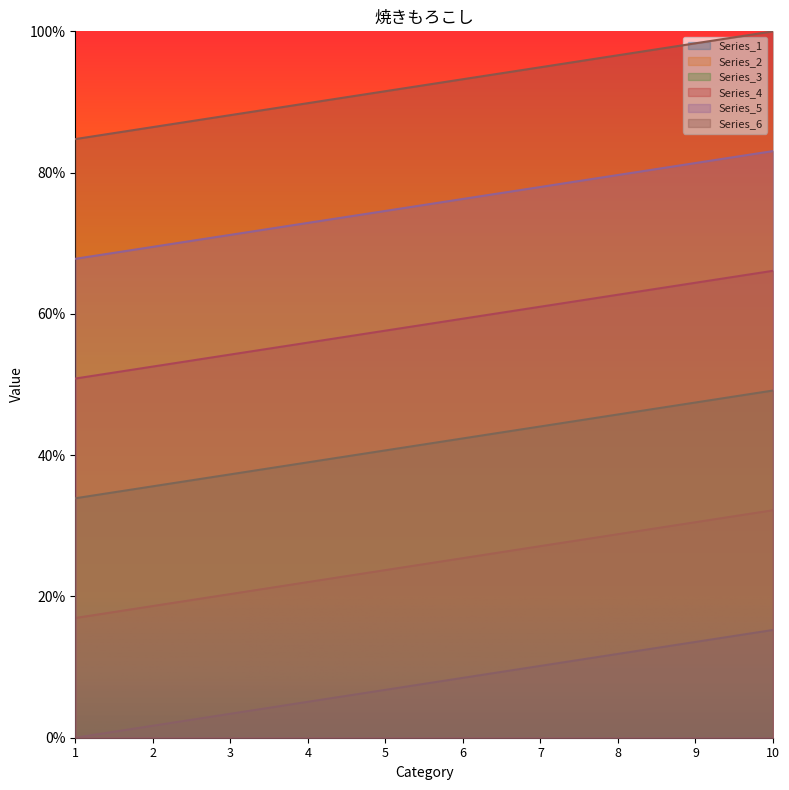

At how many categories does at least one series exceed 76?

10